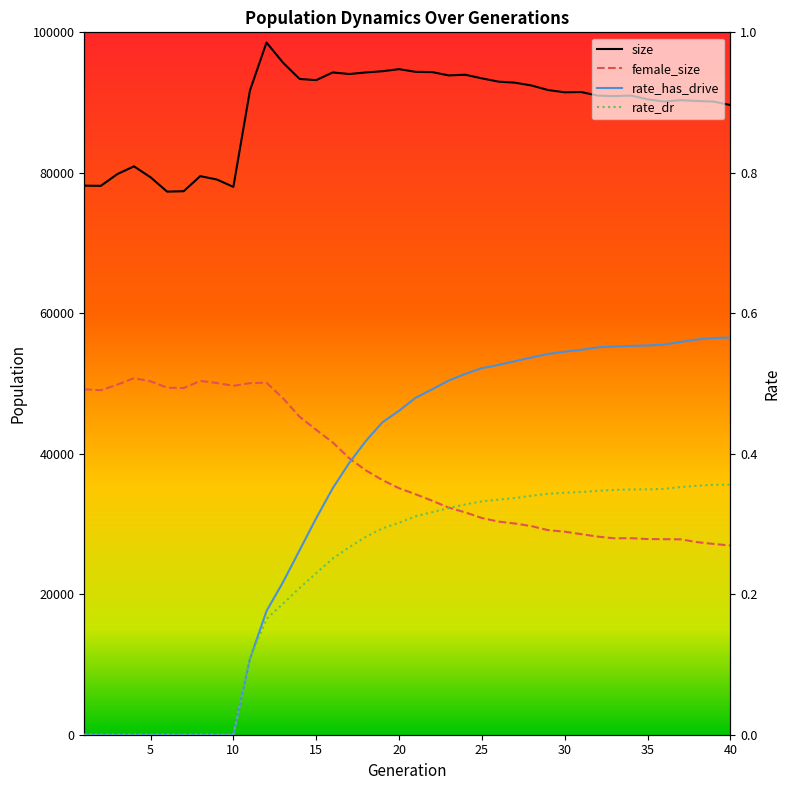

True or false: rate_dr has more than 2 interior local peaks.

False